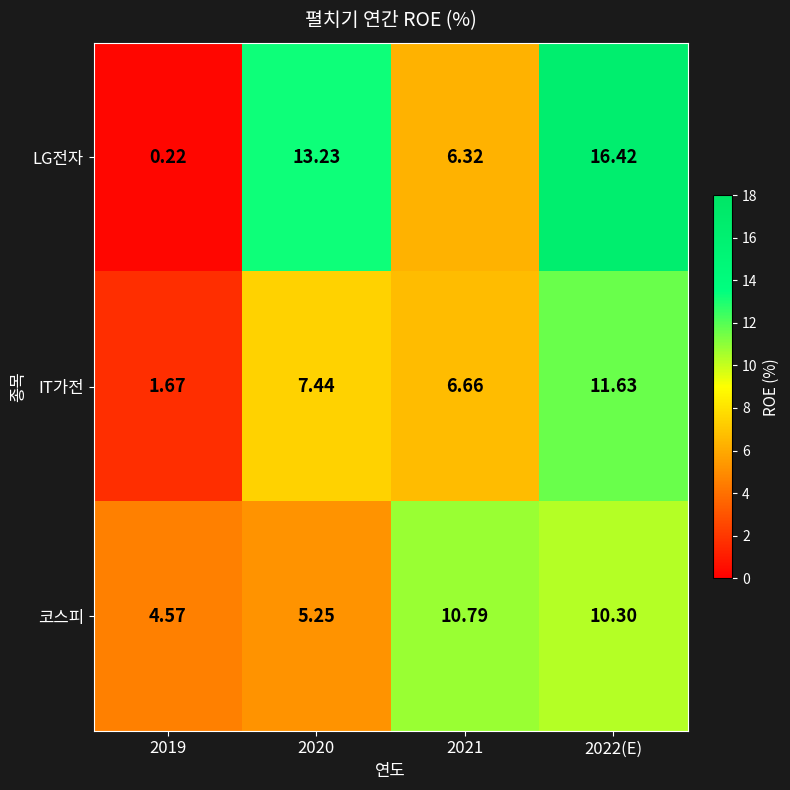

Which series has the largest range (max minus min)?

LG전자